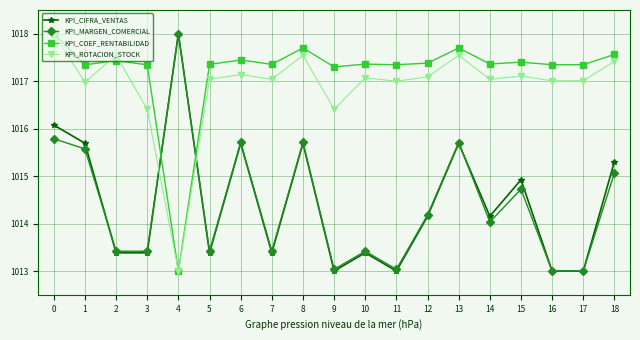

What is the smallest value displayed?

1013.0